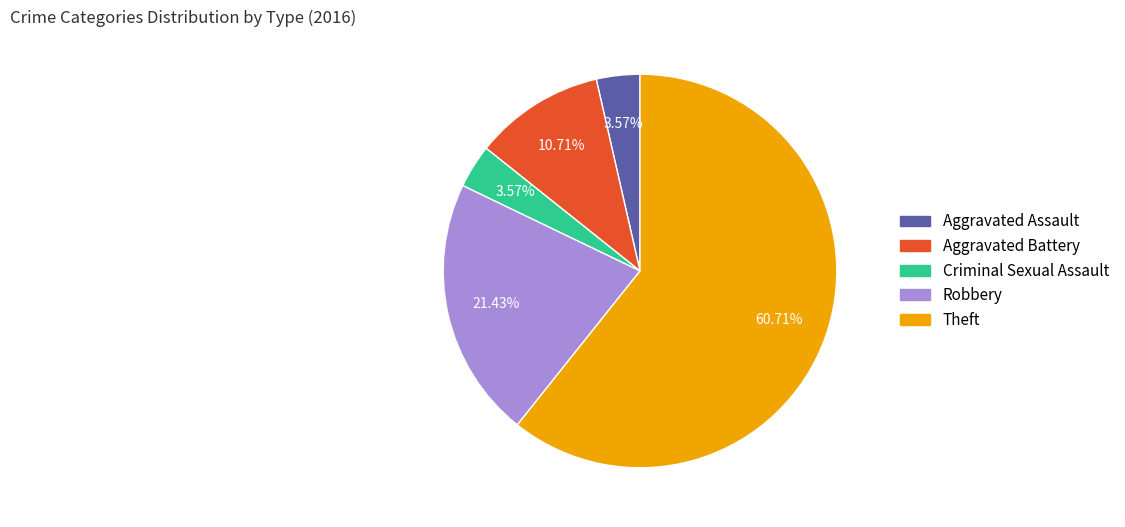

Which has a higher value, Criminal Sexual Assault or Robbery?

Robbery